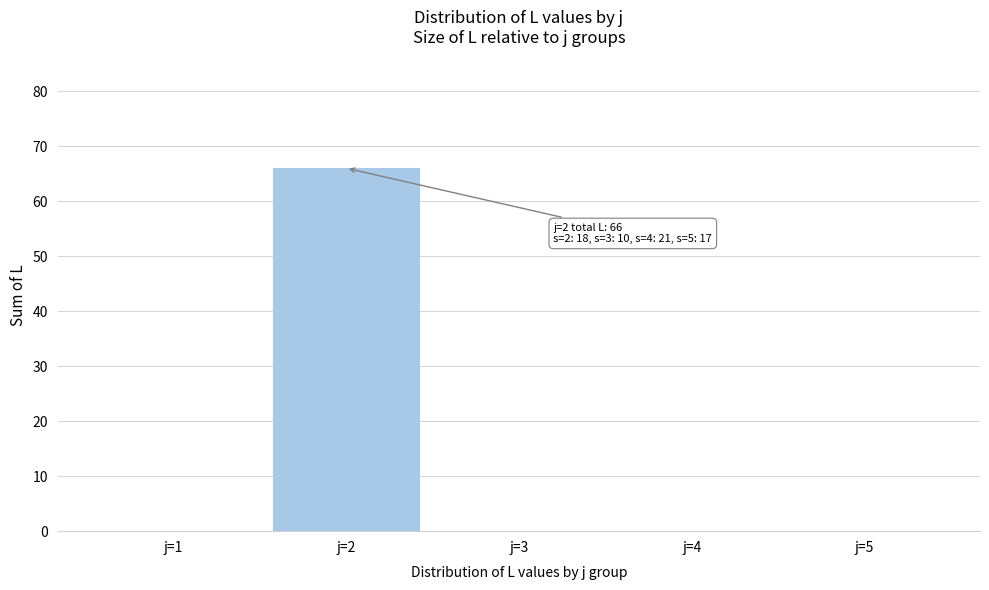

Reading left to right, transcribe all the data shown in this chart.

j=1=0	j=2=66	j=3=0	j=4=0	j=5=0